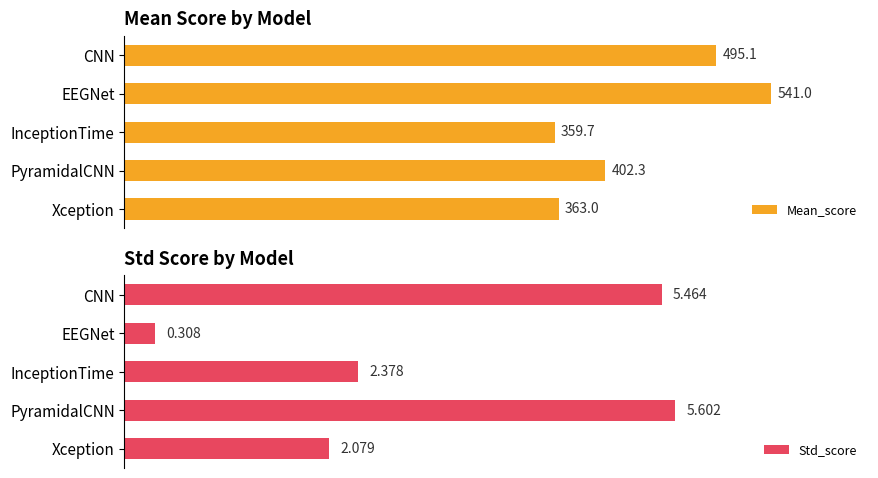

Which category has the lowest value in the Std_score series?

EEGNet